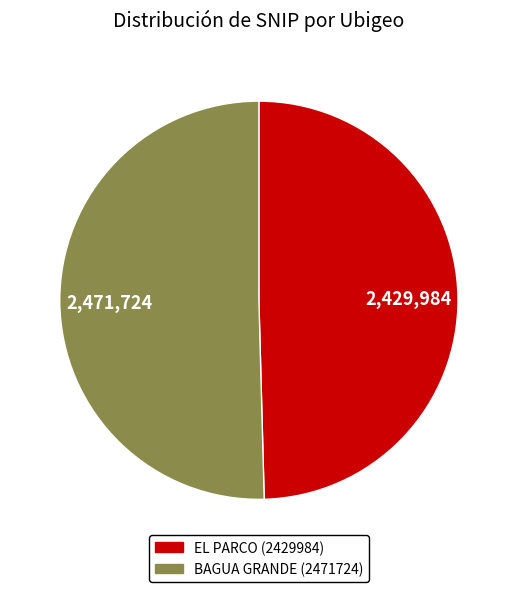

Count the number of slices in the pie.

2